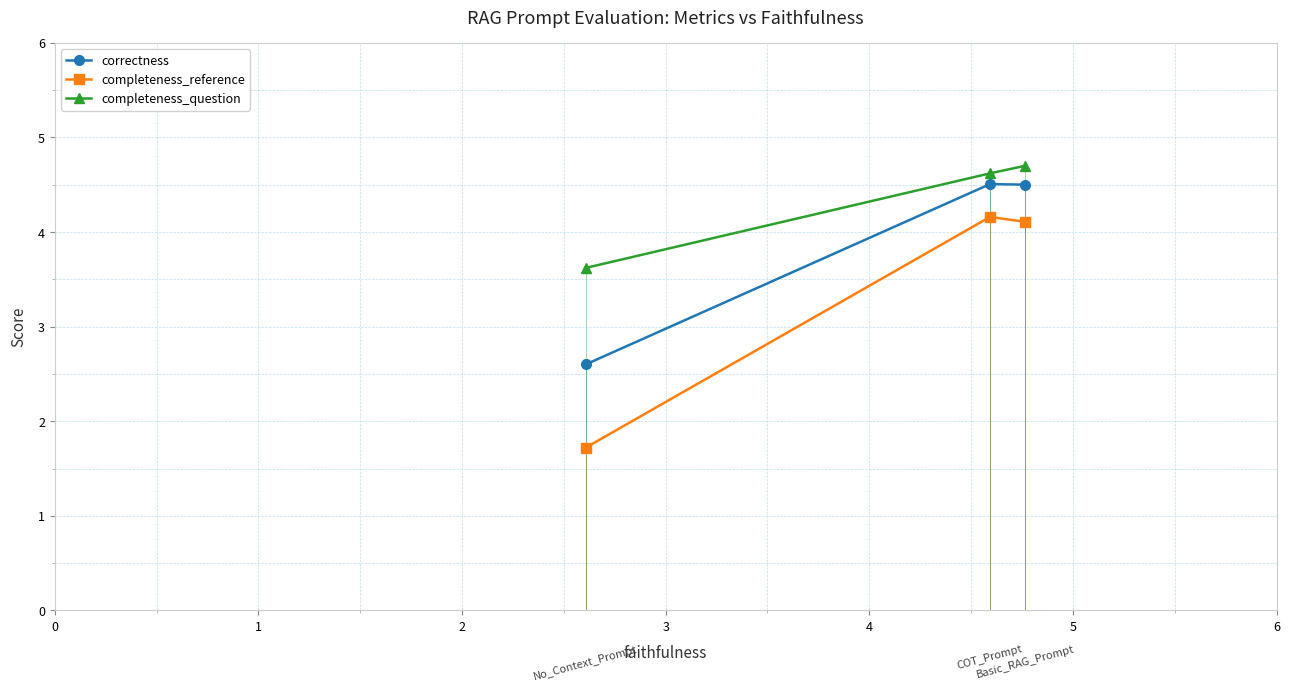

What is the maximum value for completeness_reference?

4.2